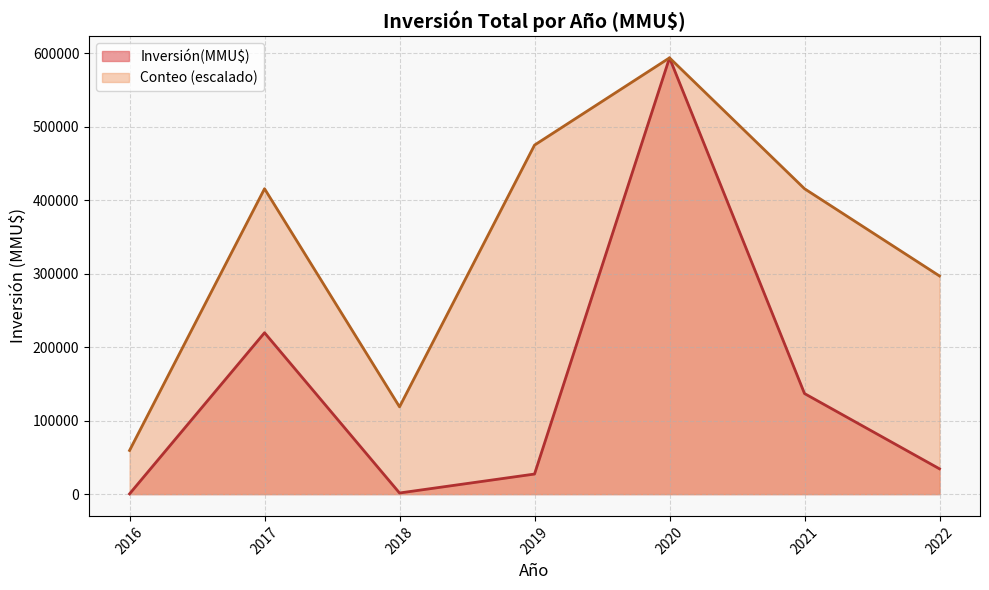

What is the total value across all series at 2019?

502059.2